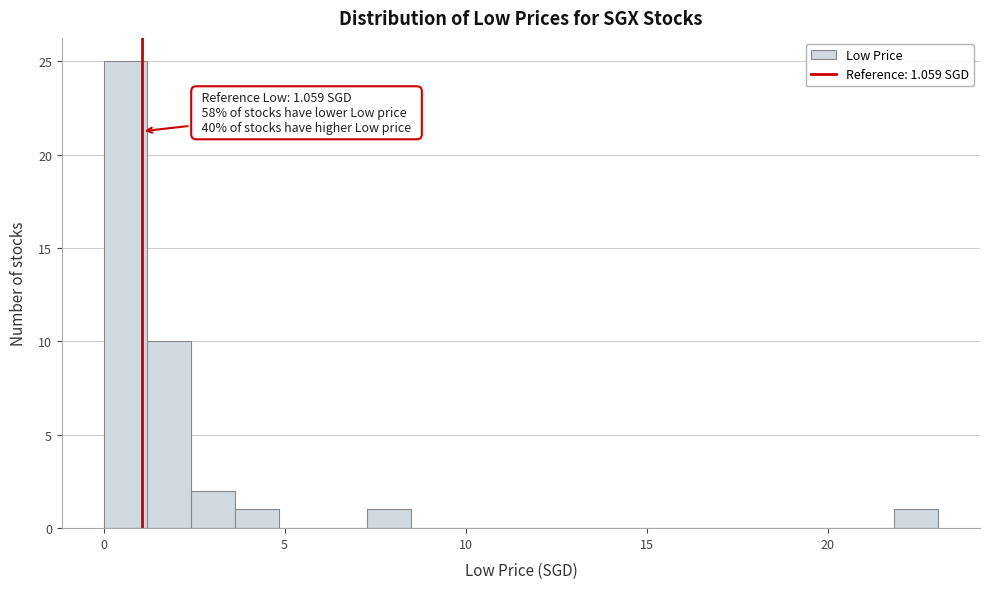

Read against the x-axis, roughly where is the centre of the tallest bar?

0.5